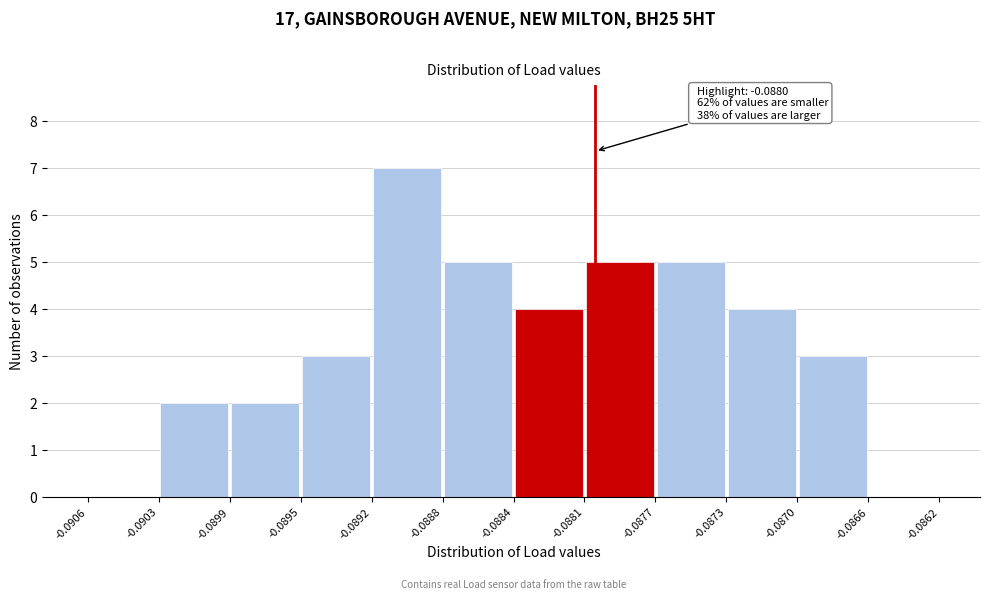

Which range on the x-axis has the tallest bar?

-0.0892 to -0.0888